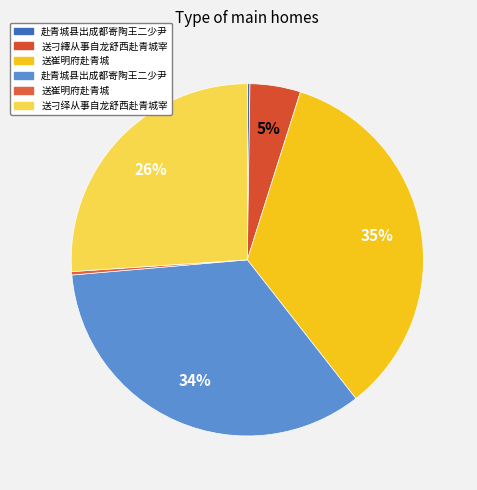

How many slices are in this pie chart?

6